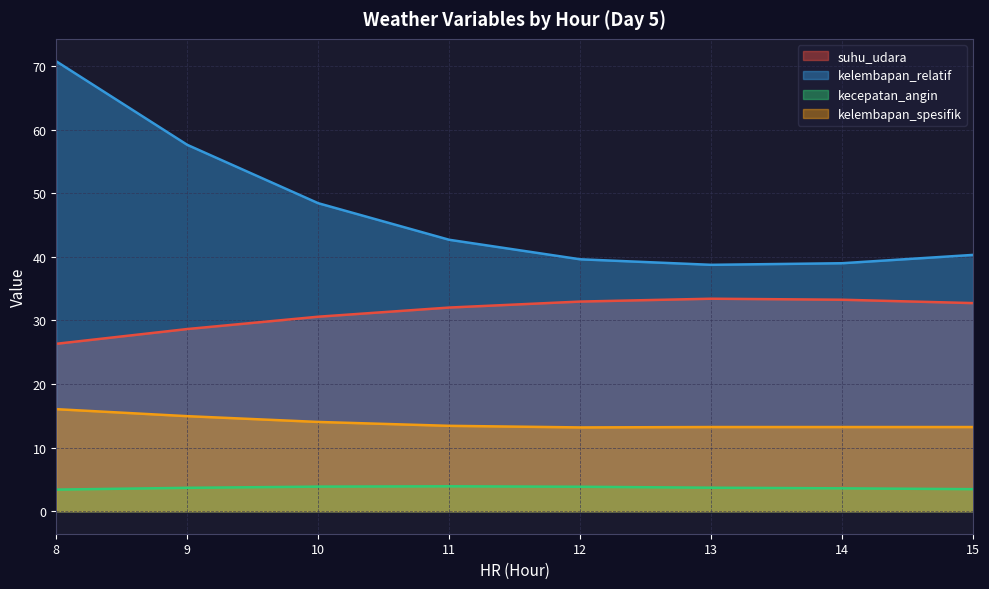

List the series in order of their overall mean, highest first.

kelembapan_relatif, suhu_udara, kelembapan_spesifik, kecepatan_angin